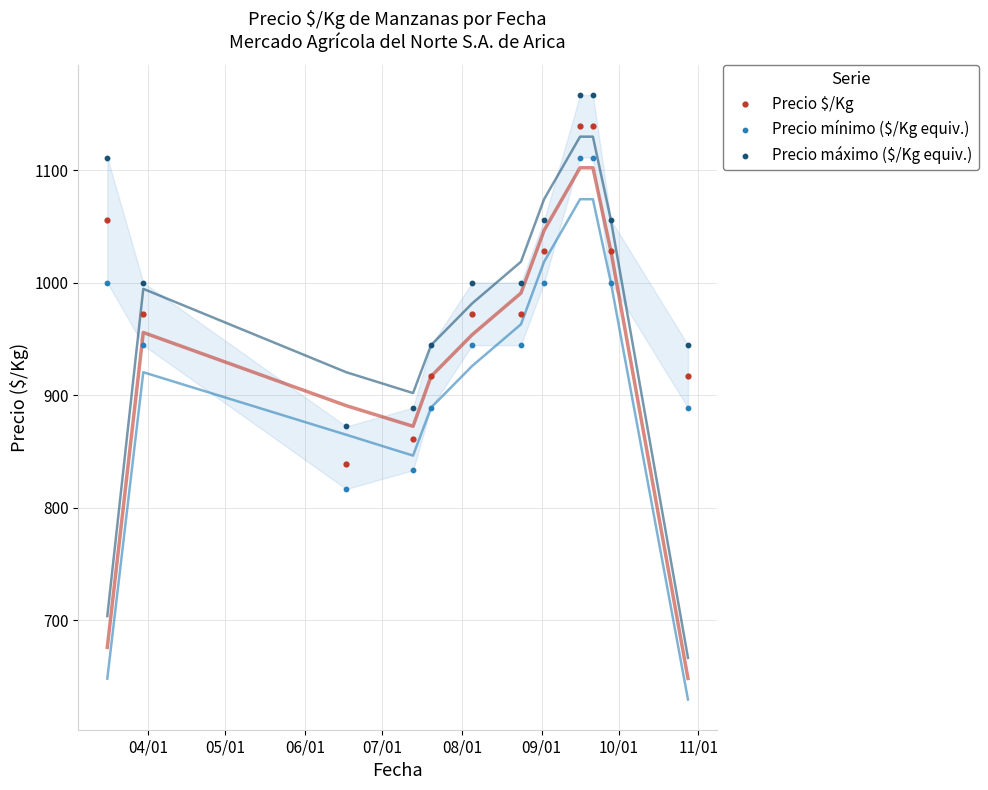

Across all data points, what is the range of X values (max minus min)?

226.0